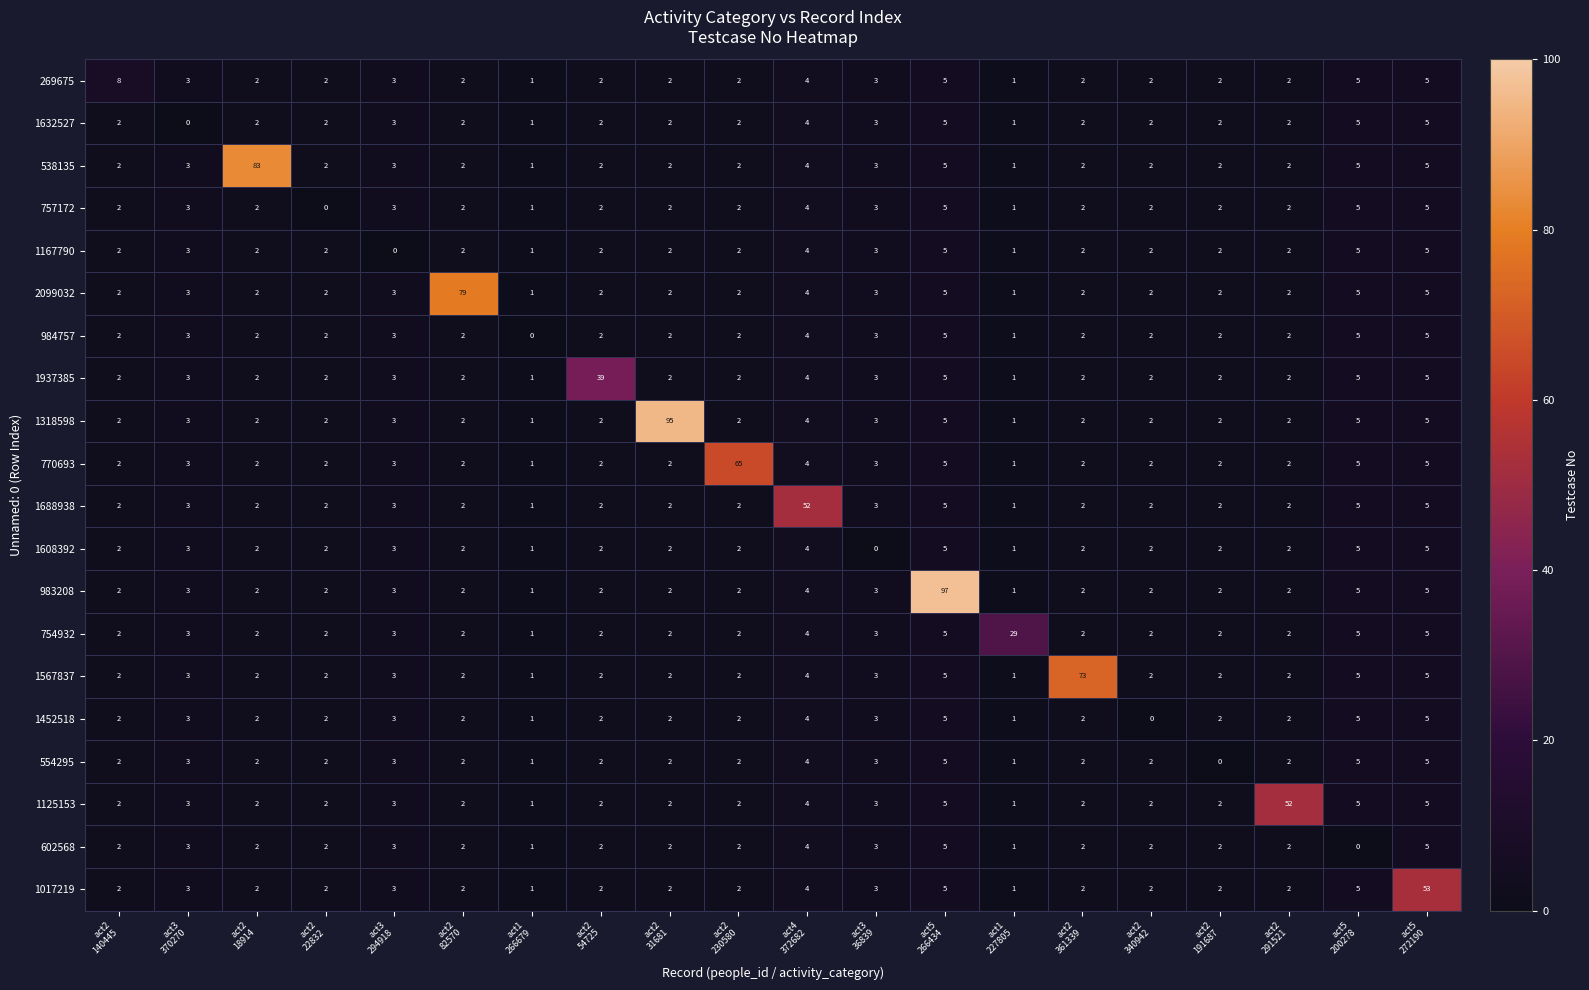

What is the difference between the maximum and second lowest values in the 538135 series?

82